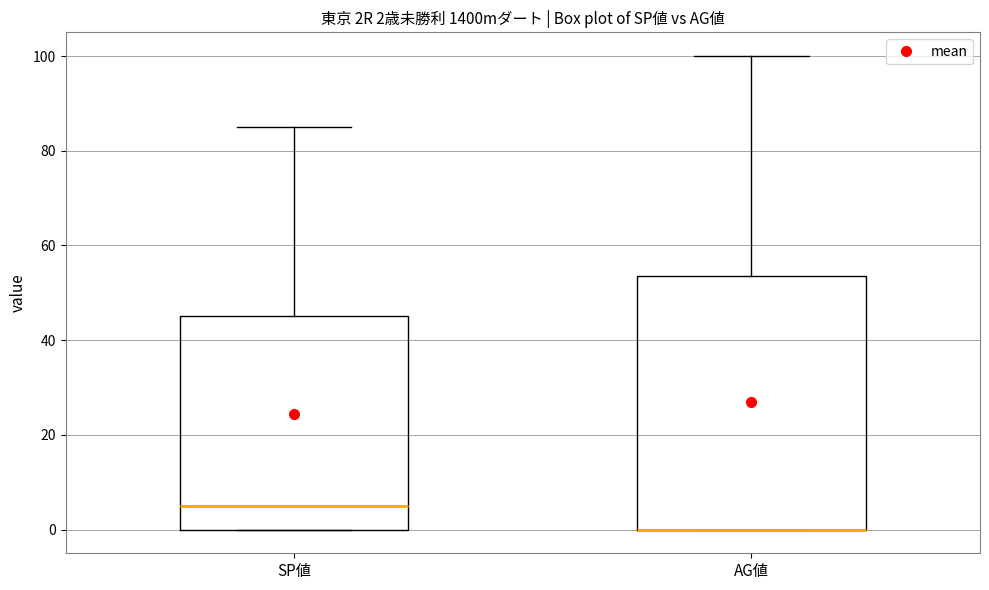

Comparing the boxes themselves (not the whiskers), which one is the tallest?

AG値